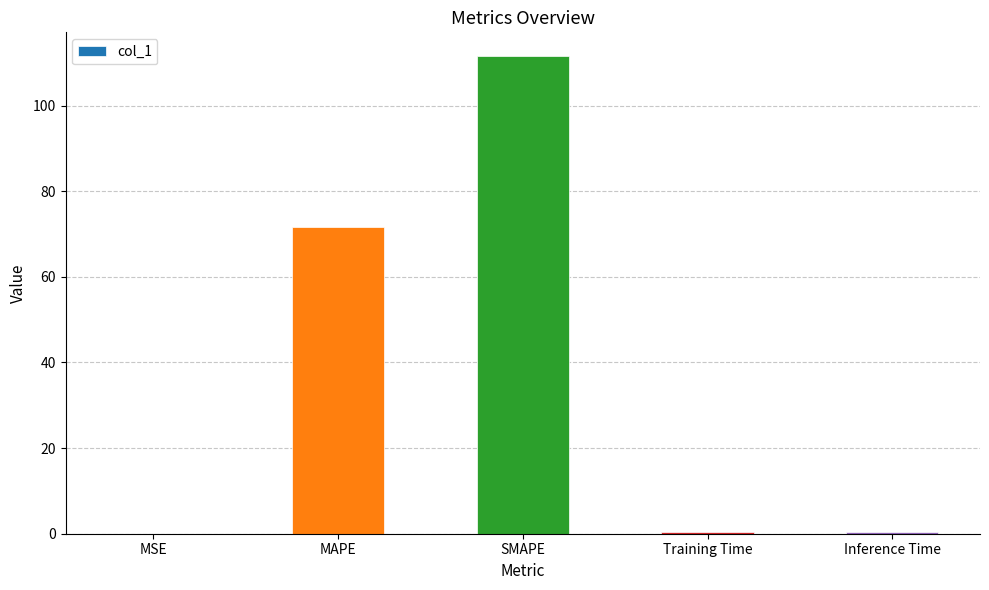

At which category does the chart reach its peak across all series?

SMAPE